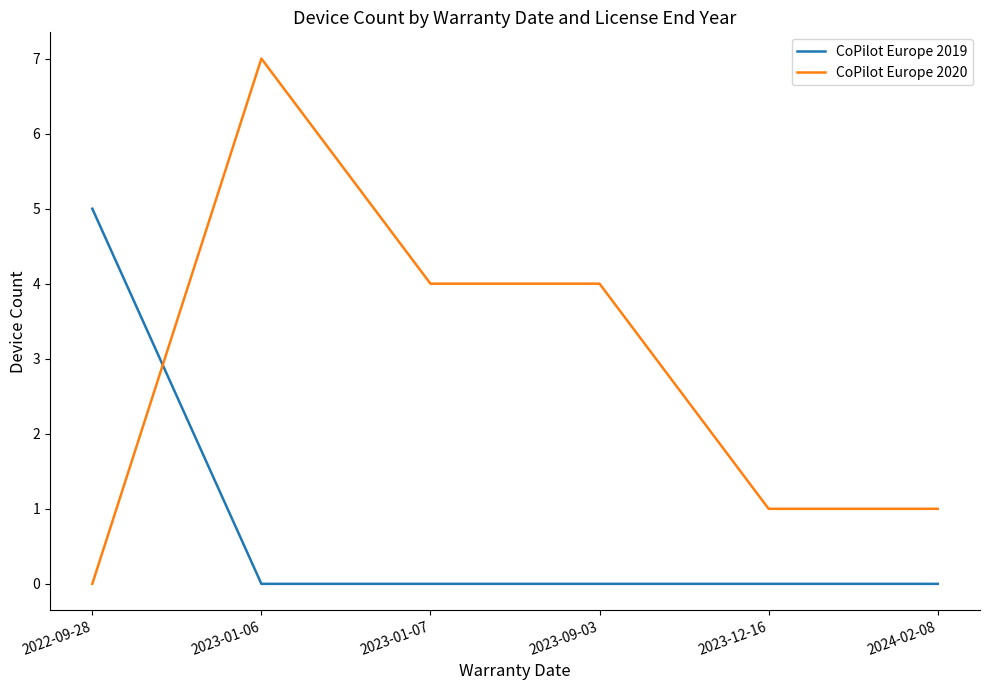

At which category does CoPilot Europe 2020 reach its first local peak?

2023-01-06